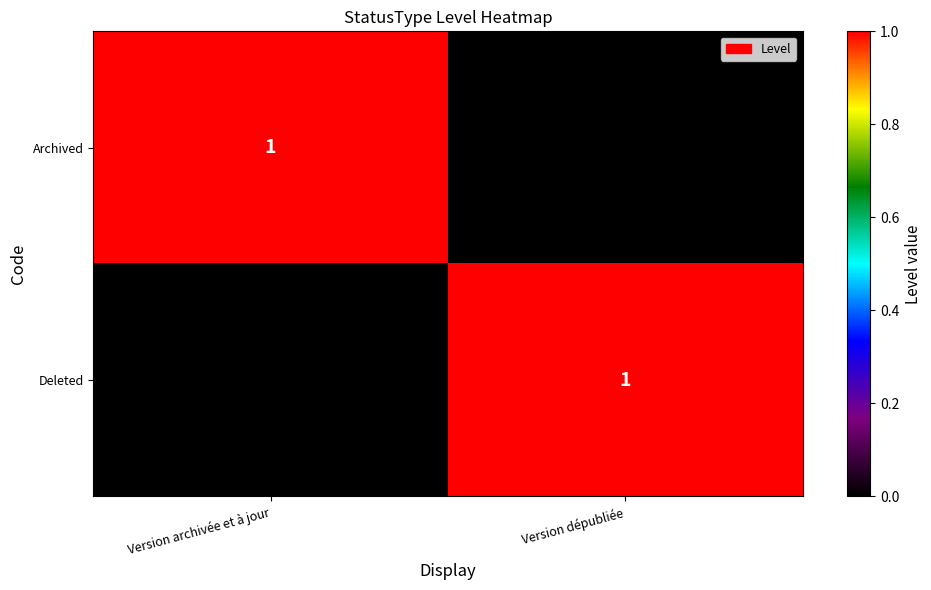

The value of Deleted at Version archivée et à jour is 0. True or false?

True